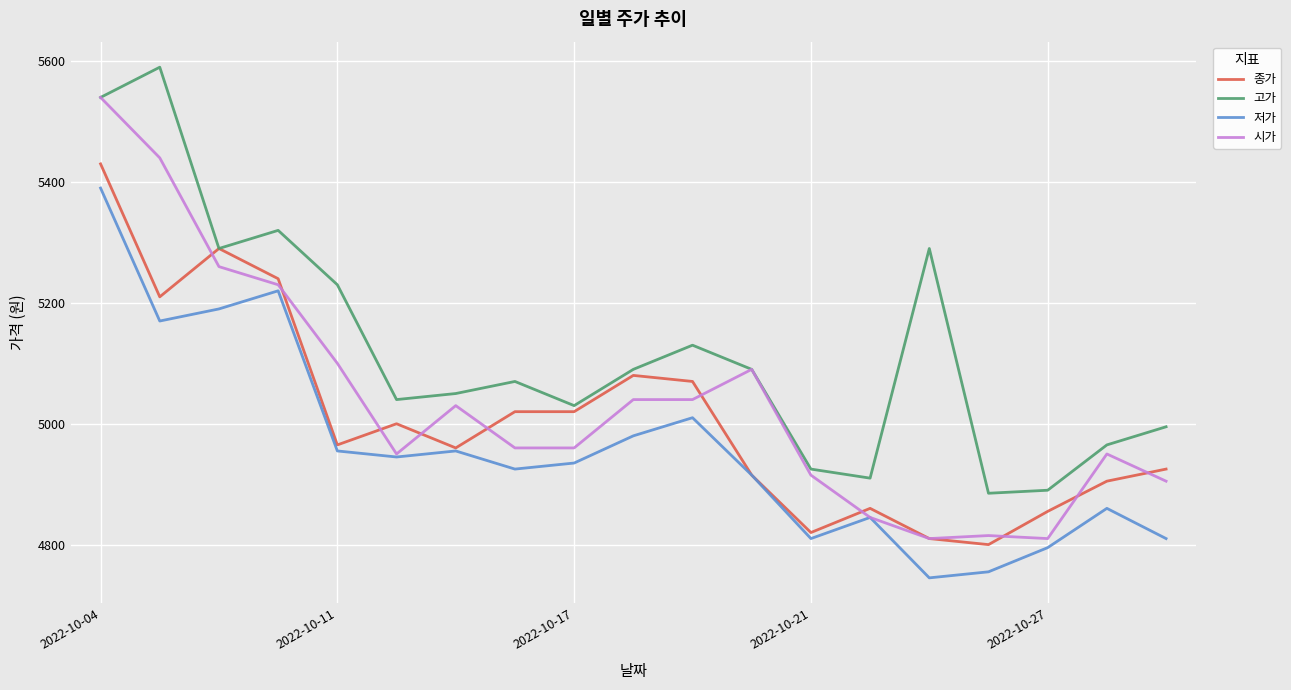

What is the smallest value displayed?

4745